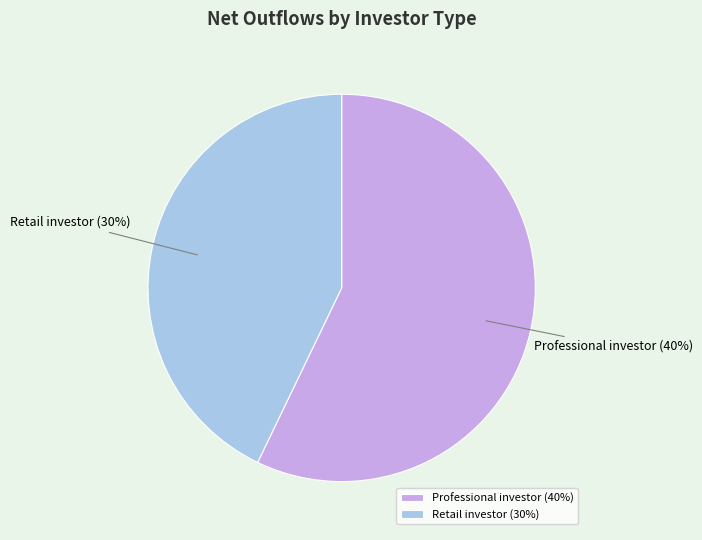

Which slice is the largest?

Professional investor